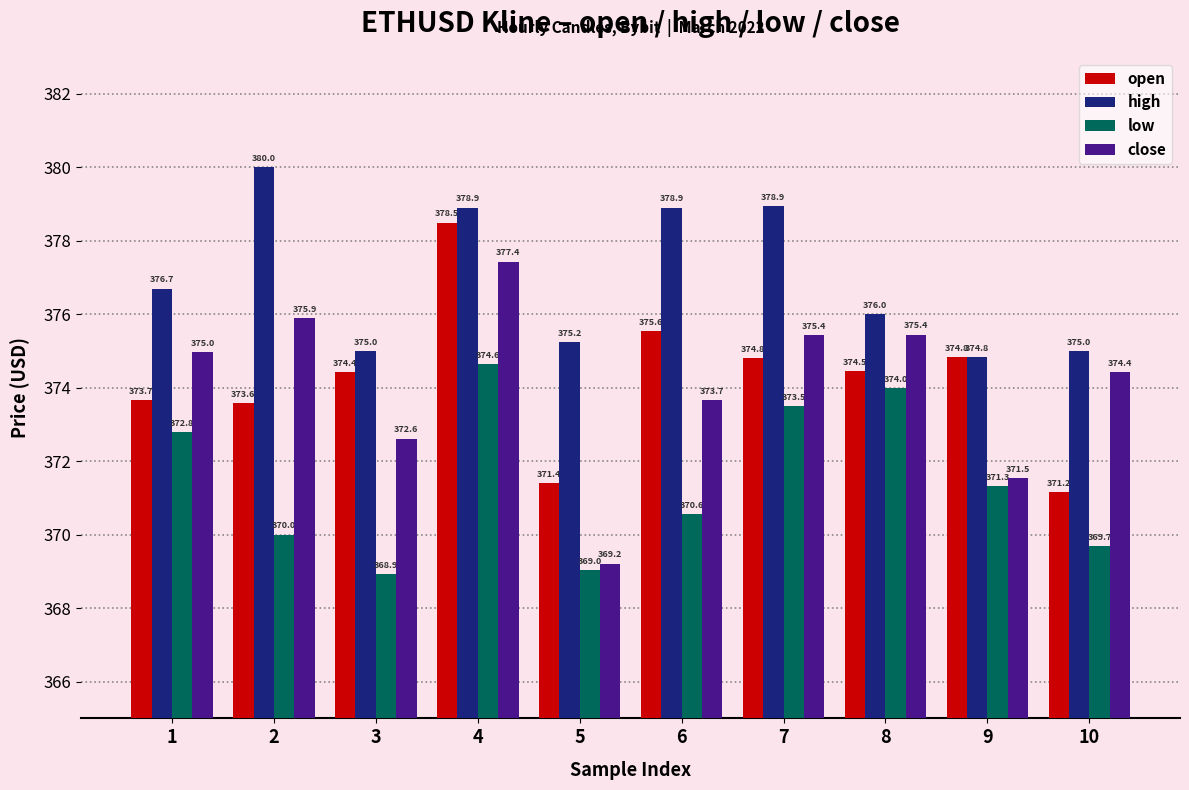

The open series shows 373.7 at 1. True or false?

True